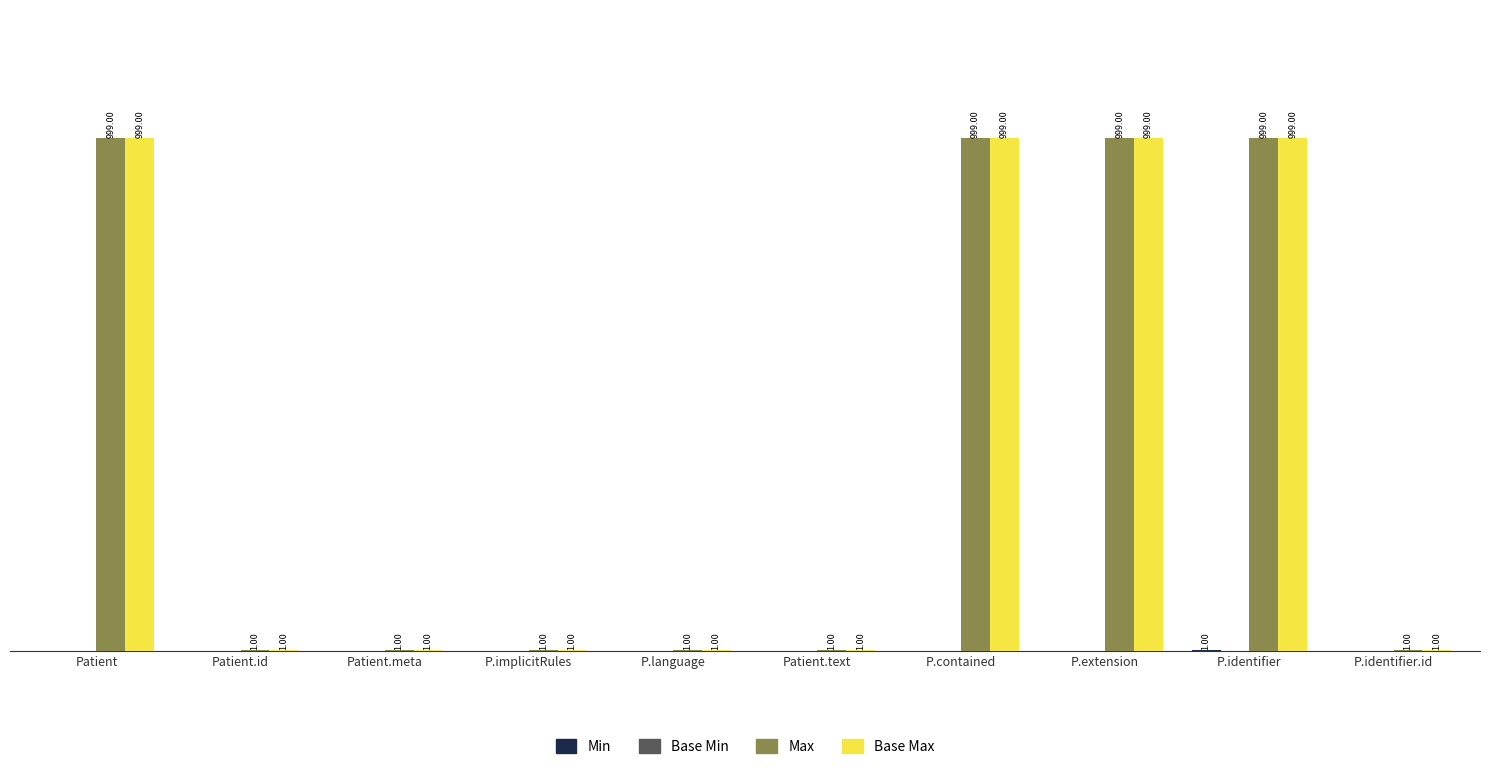

At which category is the sum across all series the highest?

P.identifier